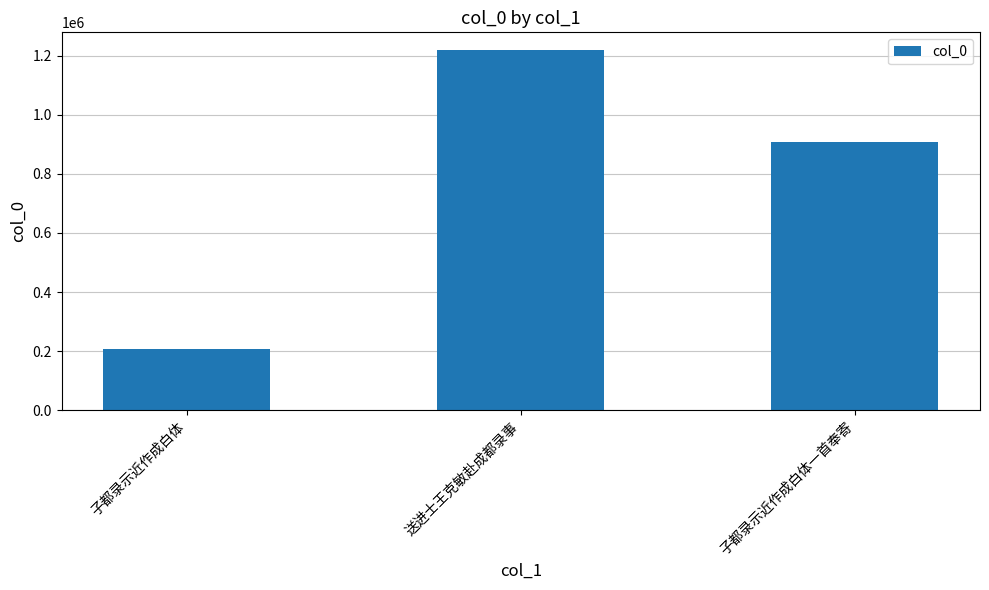

Which has a higher value, 子都录示近作成白体一首奉寄 or 送进士王克敏赴成都录事?

送进士王克敏赴成都录事